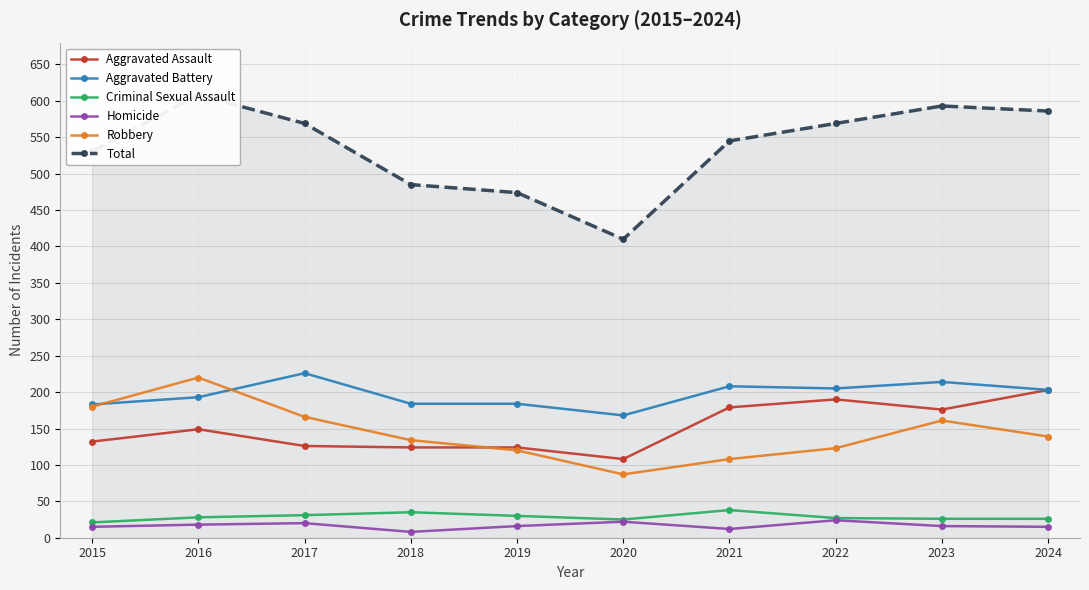

Rank the series at 2021 from lowest to highest value.

Homicide, Criminal Sexual Assault, Robbery, Aggravated Assault, Aggravated Battery, Total